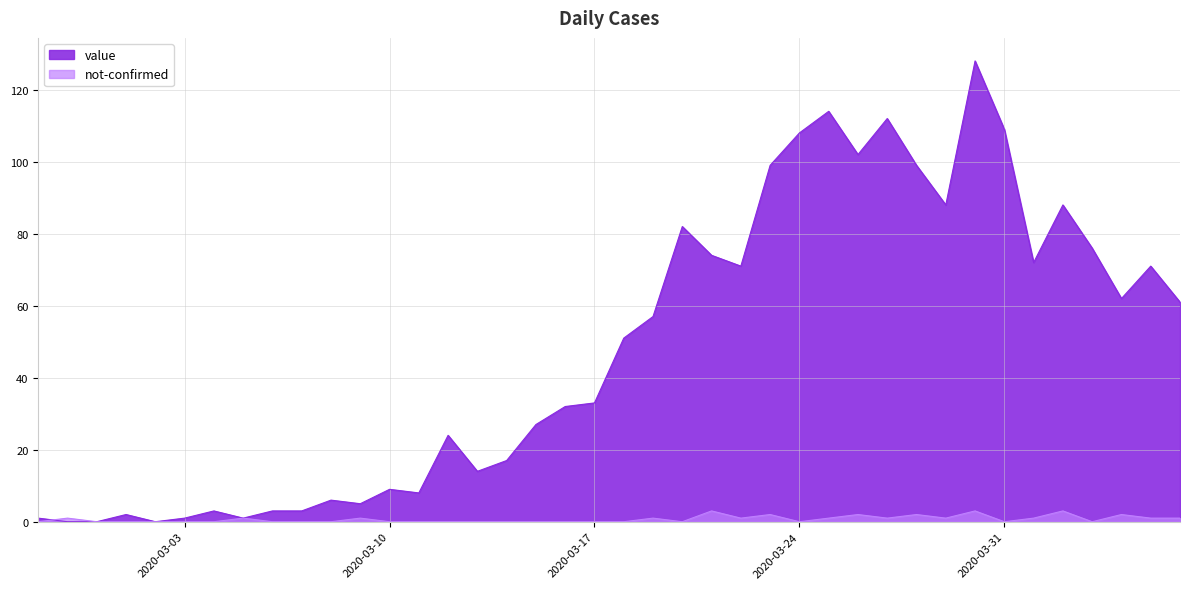

List the labels in order of value value, smallest first.

2020-02-28, 2020-02-29, 2020-03-02, 2020-02-27, 2020-03-03, 2020-03-05, 2020-03-01, 2020-03-04, 2020-03-06, 2020-03-07, 2020-03-09, 2020-03-08, 2020-03-11, 2020-03-10, 2020-03-13, 2020-03-14, 2020-03-12, 2020-03-15, 2020-03-16, 2020-03-17, 2020-03-18, 2020-03-19, 2020-04-06, 2020-04-04, 2020-03-22, 2020-04-05, 2020-04-01, 2020-03-21, 2020-04-03, 2020-03-20, 2020-03-29, 2020-04-02, 2020-03-23, 2020-03-28, 2020-03-26, 2020-03-24, 2020-03-31, 2020-03-27, 2020-03-25, 2020-03-30